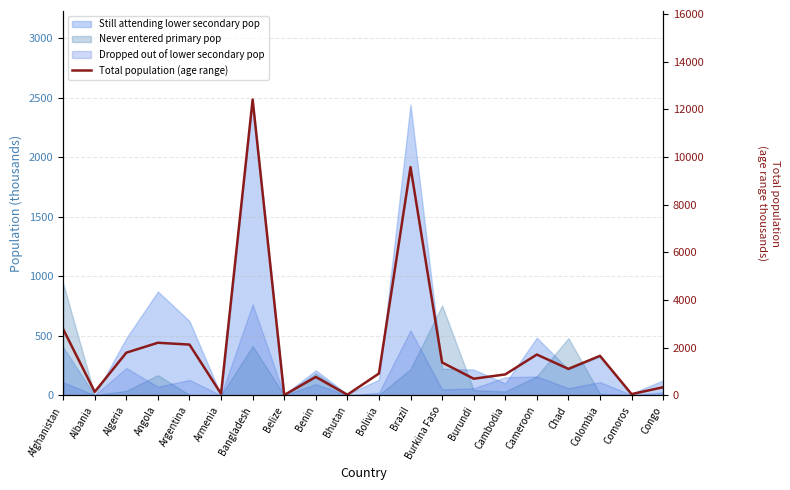

Reading left to right, extract all data points from this chart.

Afghanistan=2778.0	Albania=150.0	Algeria=1792.8	Angola=2209.0	Argentina=2132.0	Armenia=70.4	Bangladesh=12412.6	Belize=15.8	Benin=774.1	Bhutan=28.0	Bolivia=919.0	Brazil=9578.0	Burkina Faso=1383.0	Burundi=700.3	Cambodia=880.7	Cameroon=1713.7	Chad=1113.0	Colombia=1659.3	Comoros=53.7	Congo=343.1